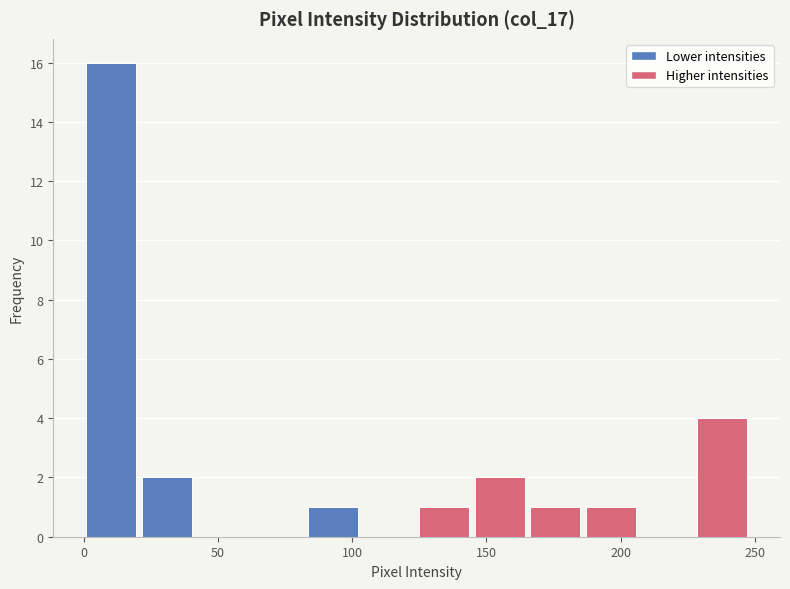

Reading left to right, list every bar in this chart as the range it spans on the x-axis followed by its height. Neither the bar edges nor the heights are printed on the chart, so give them approximately, as read against the axes.

0 to 20: 16
20 to 40: 2
40 to 60: 0
60 to 85: 0
85 to 105: 1
105 to 125: 0
125 to 145: 1
145 to 165: 2
165 to 185: 1
185 to 205: 1
205 to 225: 0
225 to 250: 4